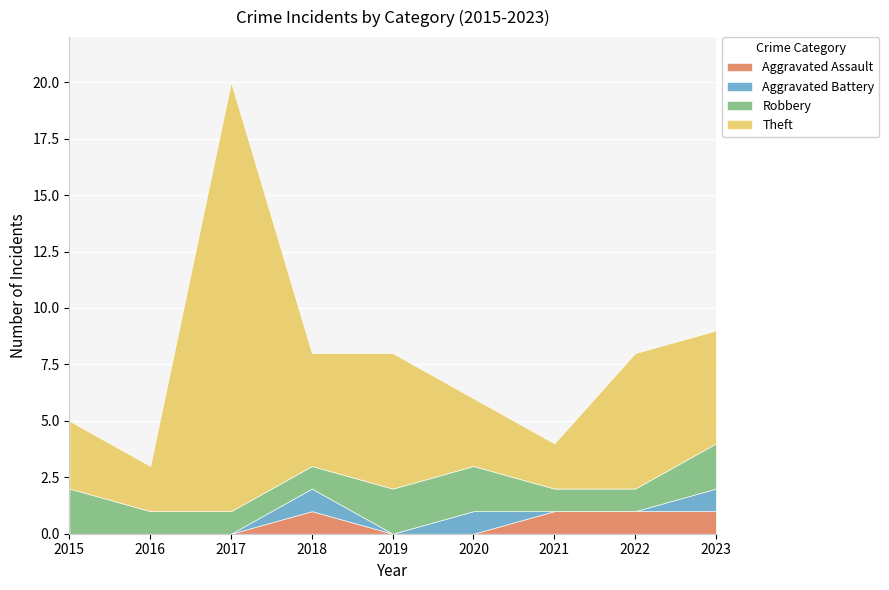

What is the sum of all Aggravated Assault values?

4